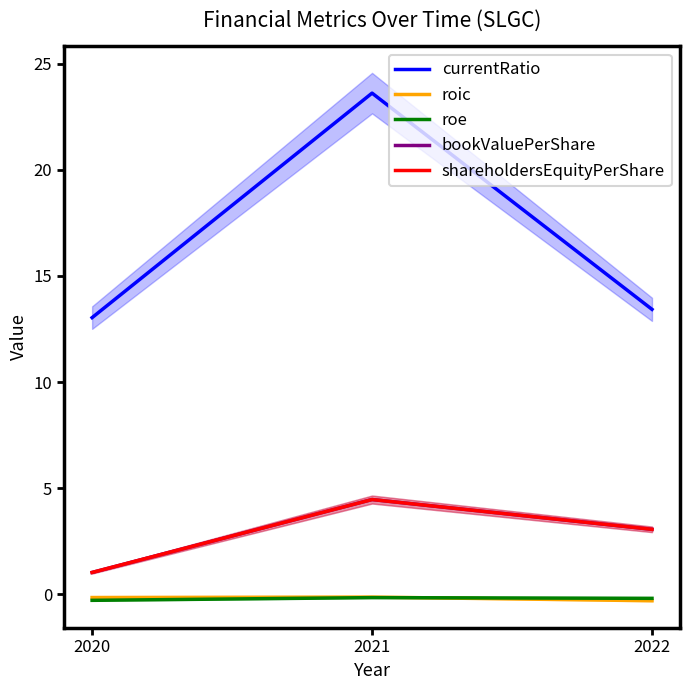

Count the number of data series in this chart.

5